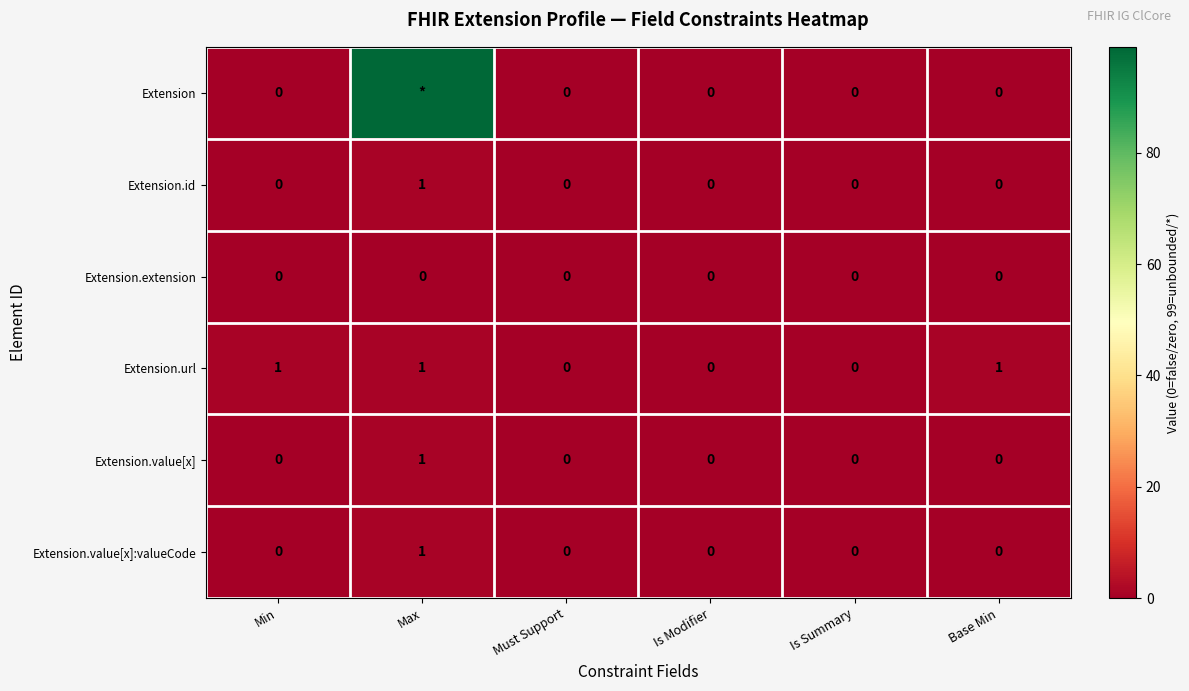

How many Extension.id values are between 0 and 1?

6